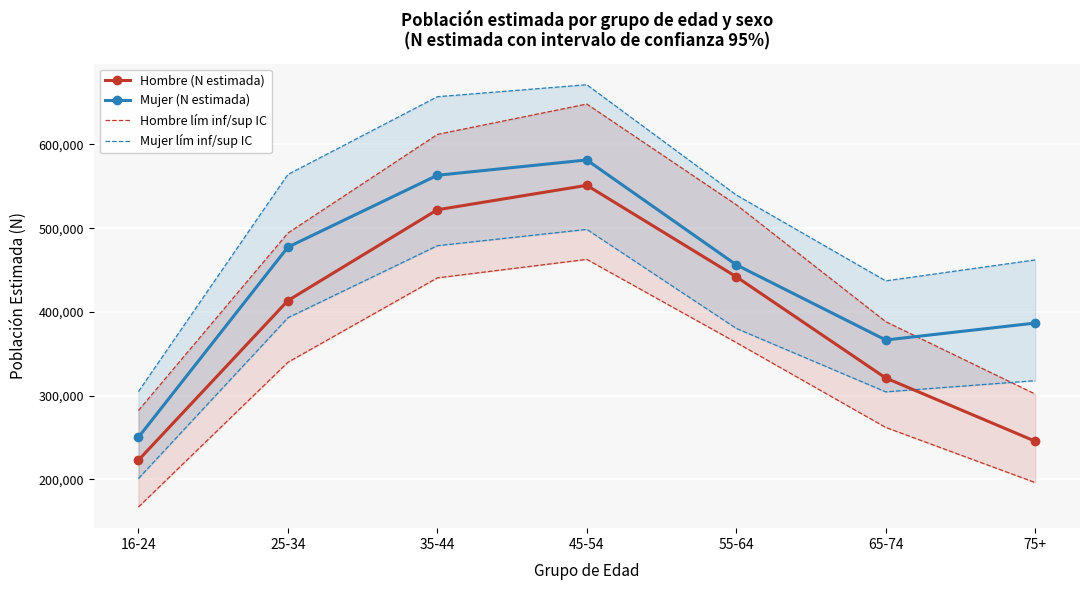

The value of Mujer lím inf/sup IC at 25-34 is 393082. True or false?

True